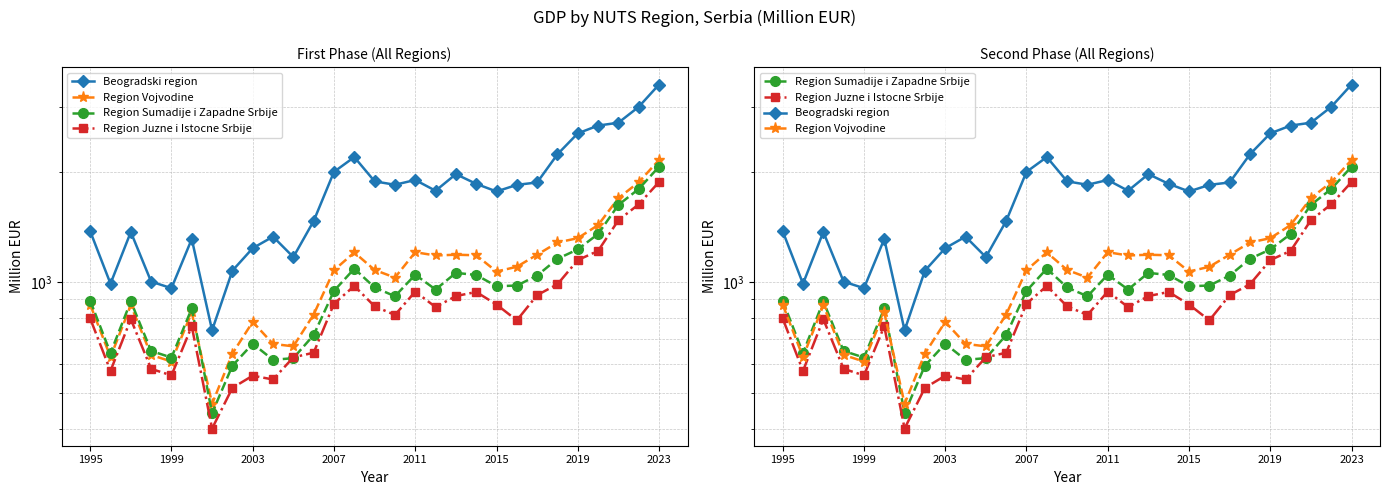

What are all the series names shown in the legend?

Beogradski region, Region Vojvodine, Region Sumadije i Zapadne Srbije, Region Juzne i Istocne Srbije